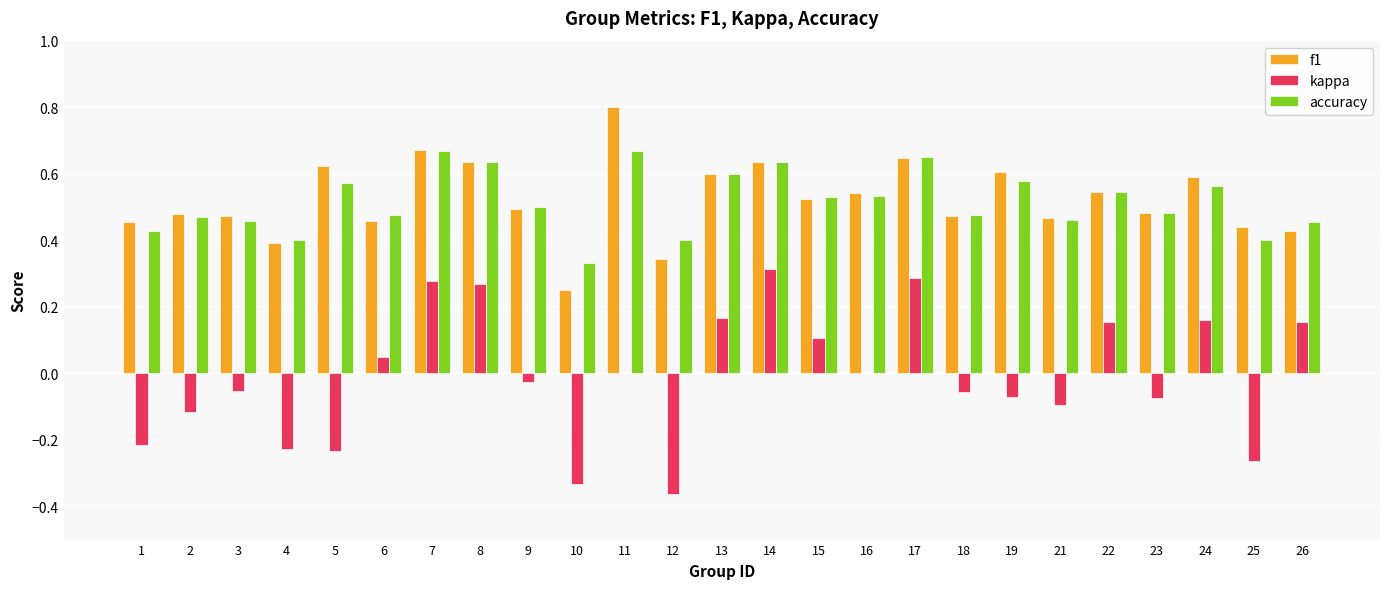

Which category has the highest value across all series?

11